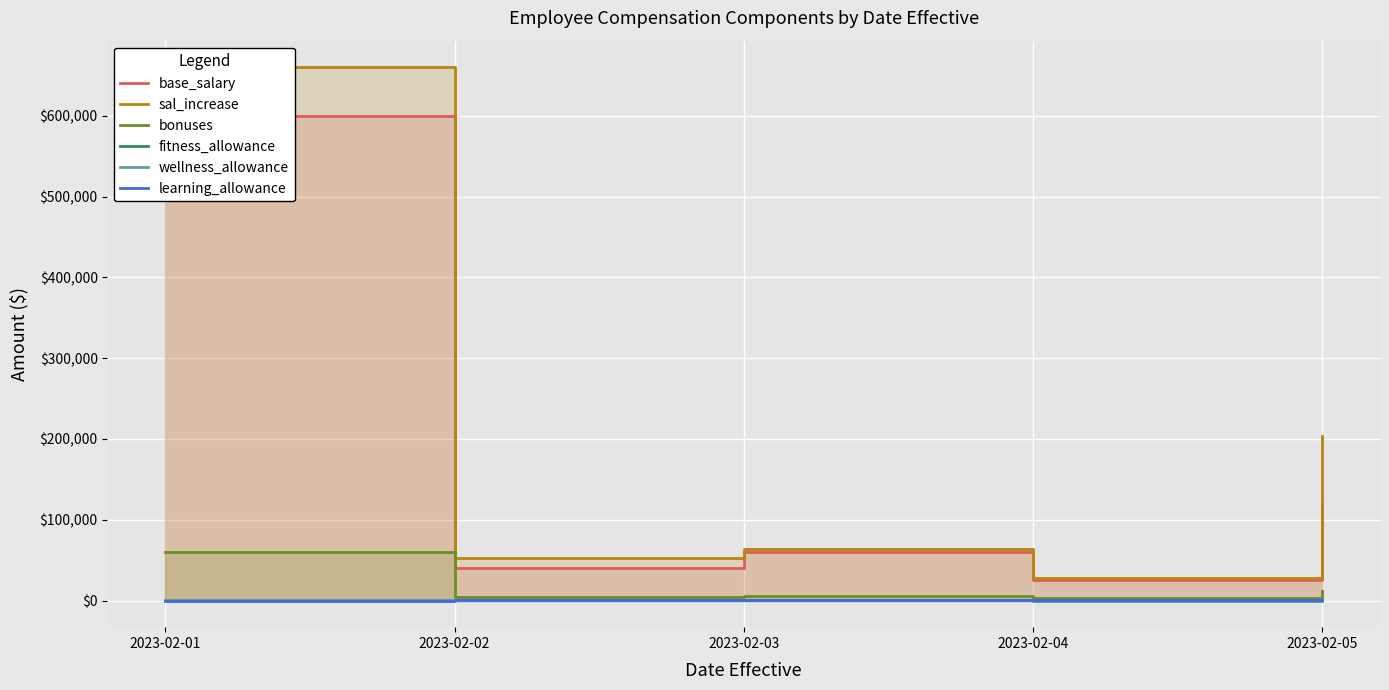

At how many categories does at least one series exceed 360553?

1